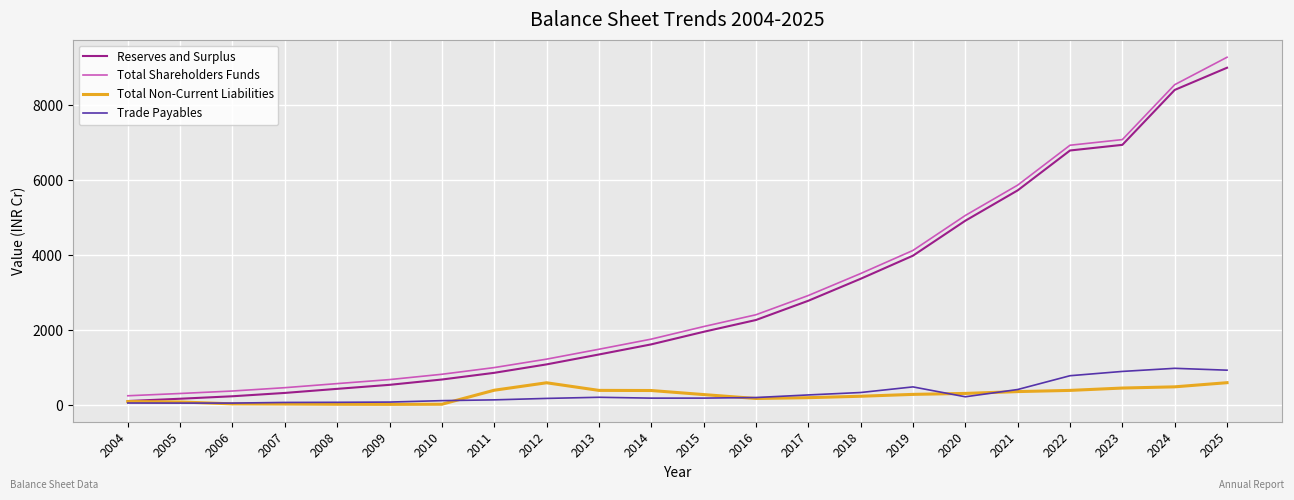

The value of Total Shareholders Funds at 2025 is 9284.0. True or false?

True